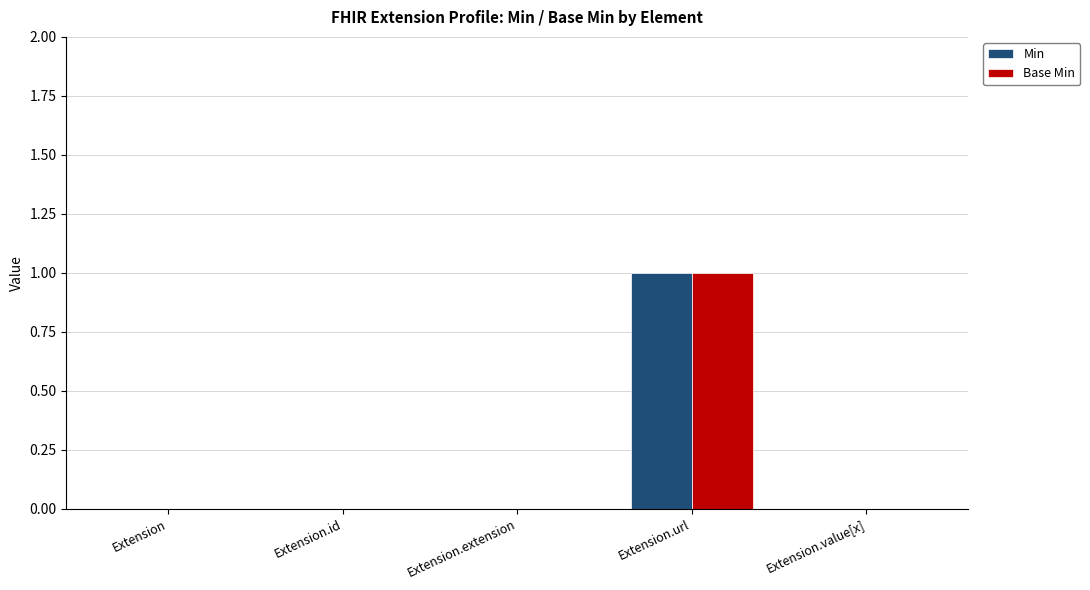

How many groups of bars are there?

5